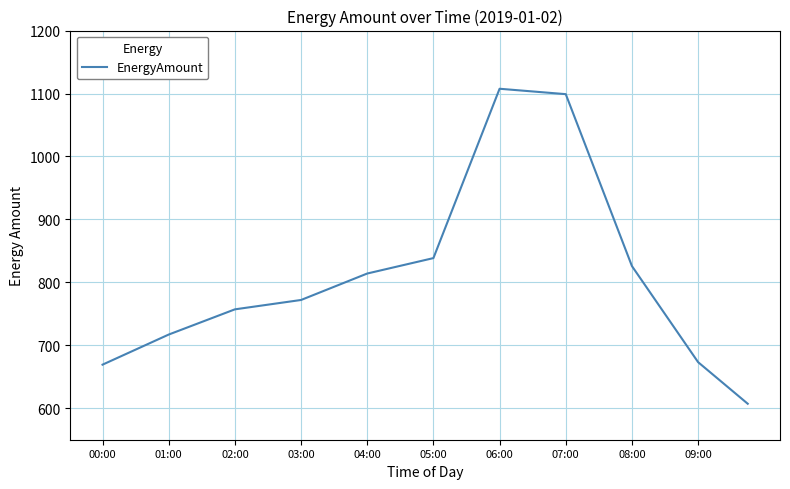

What is the difference between the second highest and minimum values?

498.2